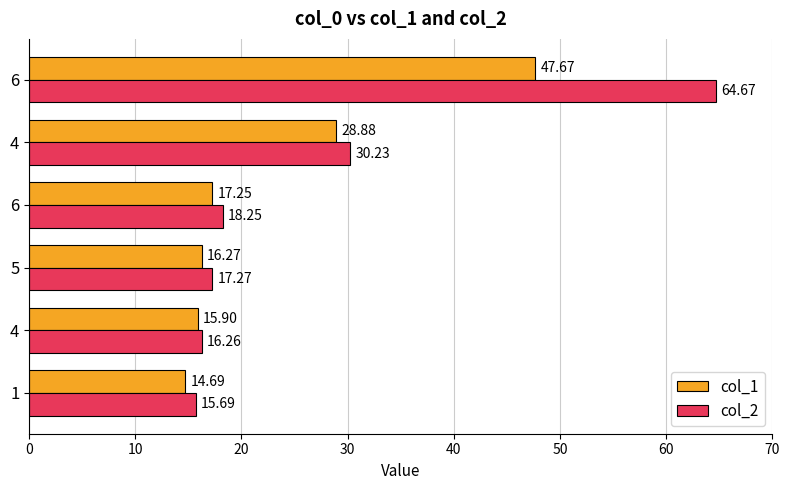

Count the number of data series in this chart.

2